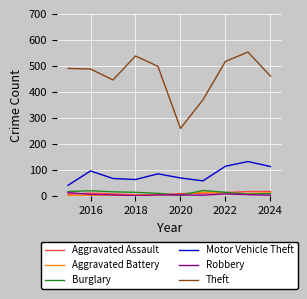

What is the highest value of the Theft series?

554